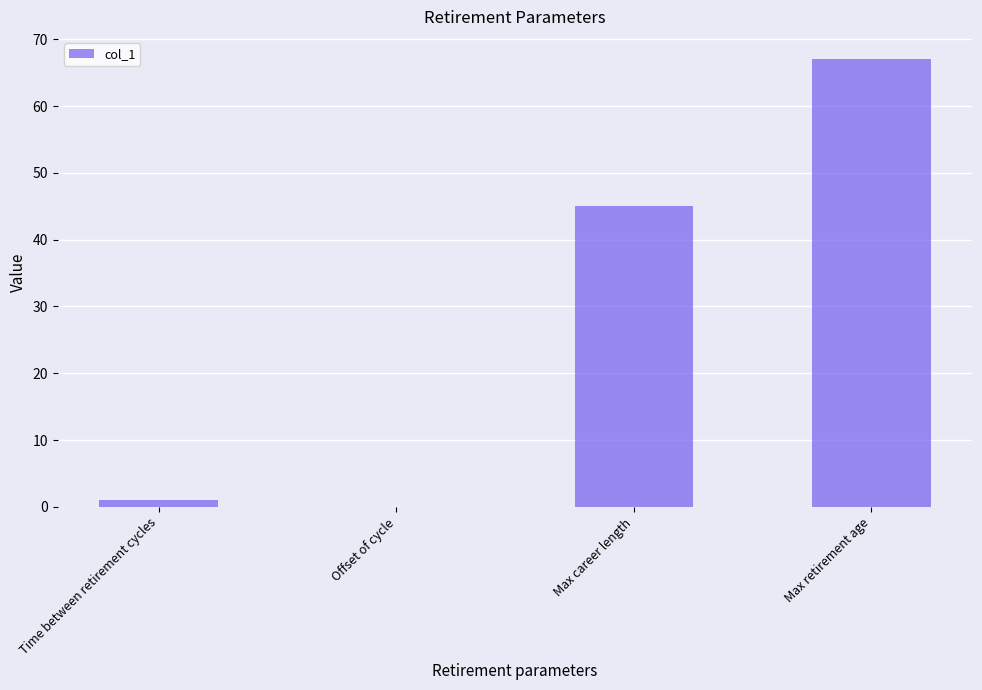

Is it true that the value at Max career length is 72?

False